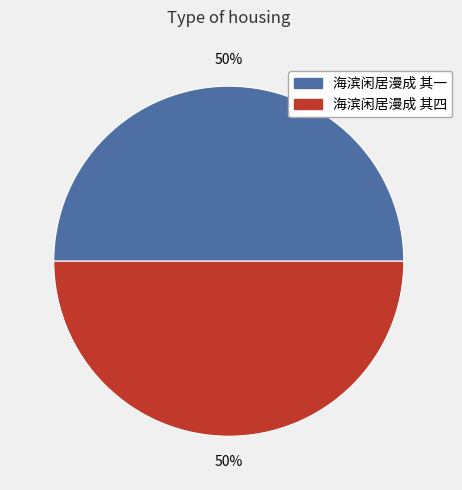

To the nearest percent, what portion does 海滨闲居漫成 其一 represent?

50%